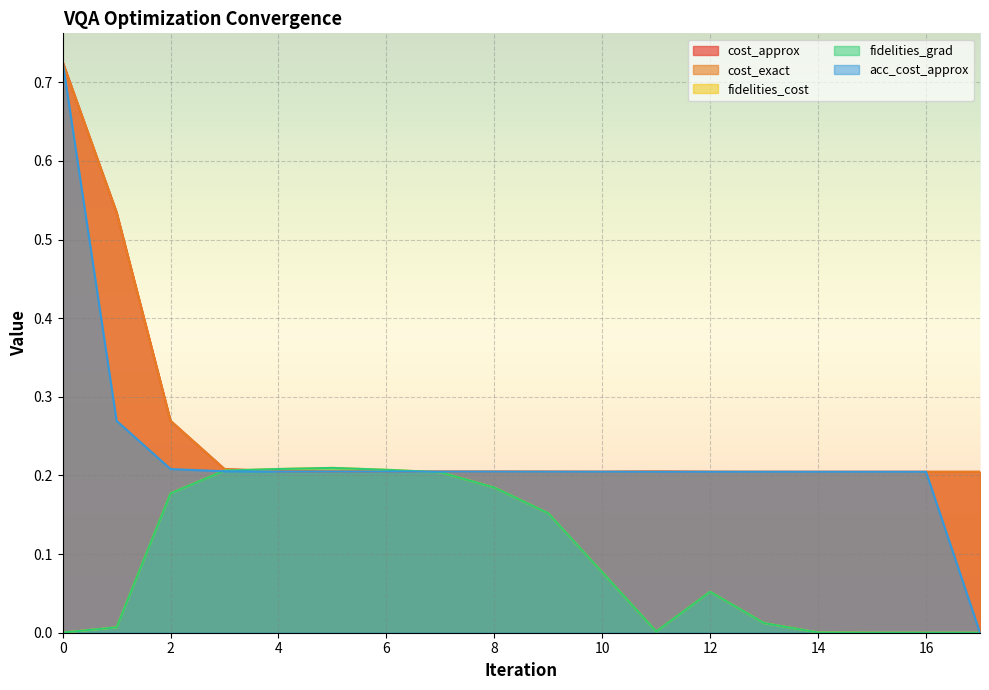

What is the difference between the maximum and minimum values in the fidelities_cost series?

0.2